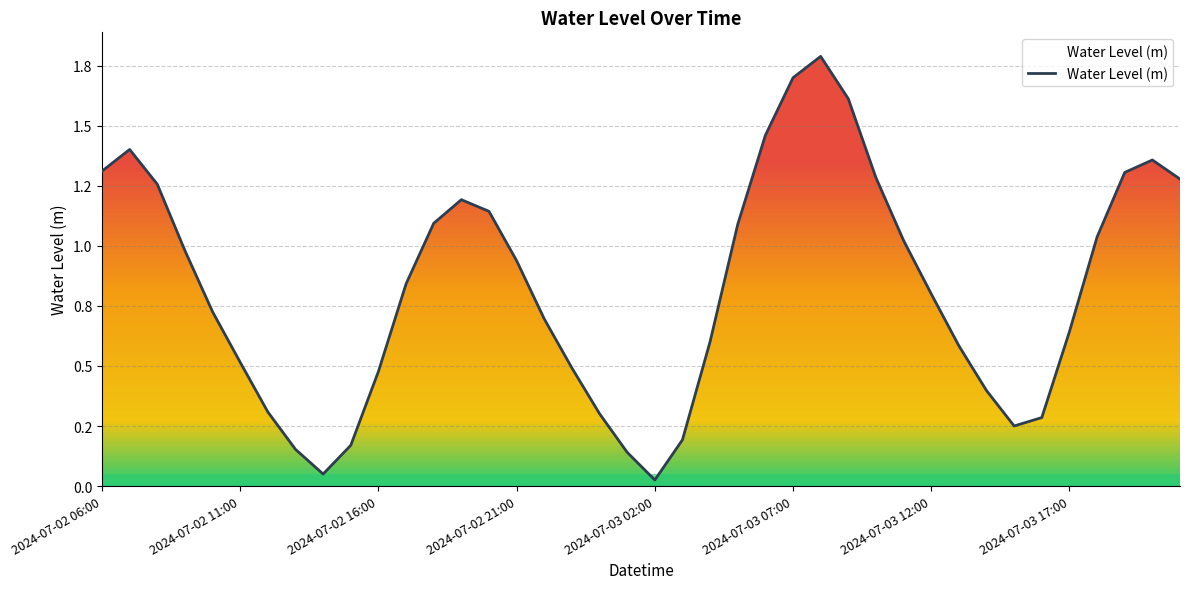

What is the value of the 32nd point from the left?

0.6